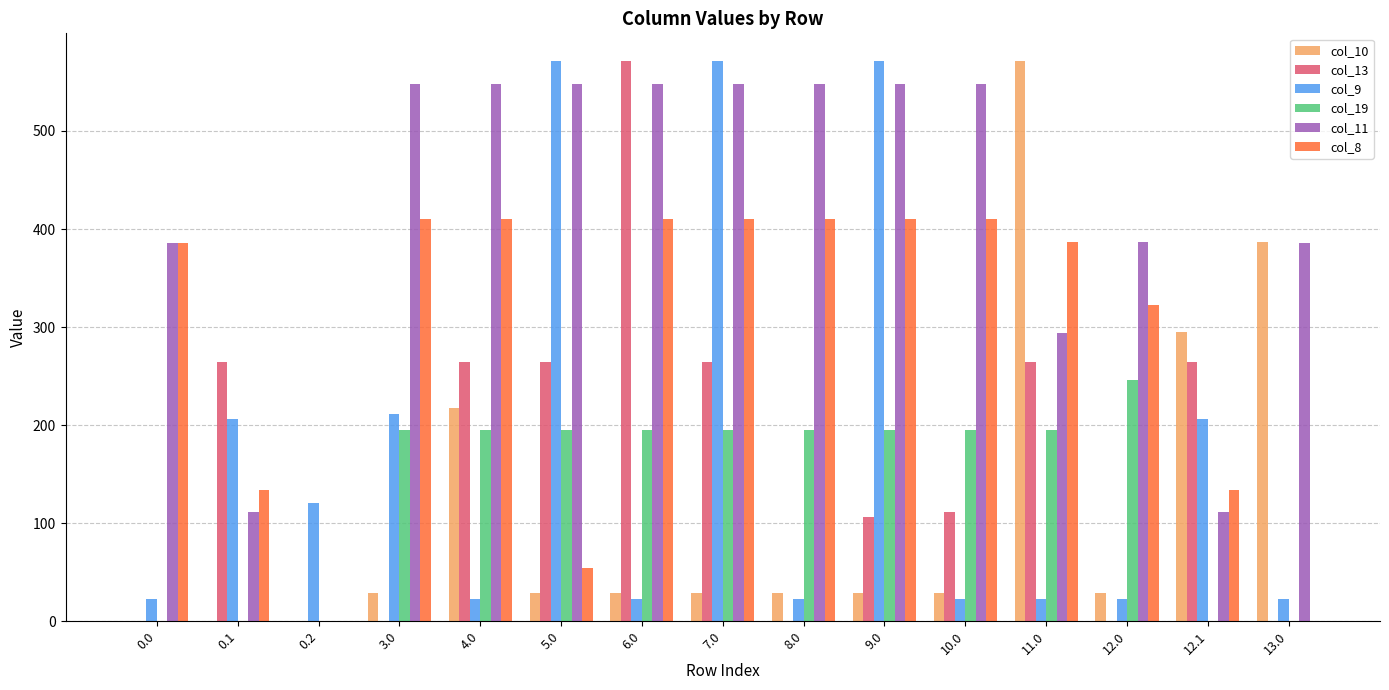

Where is col_10 nearest to the value 285?

12.1